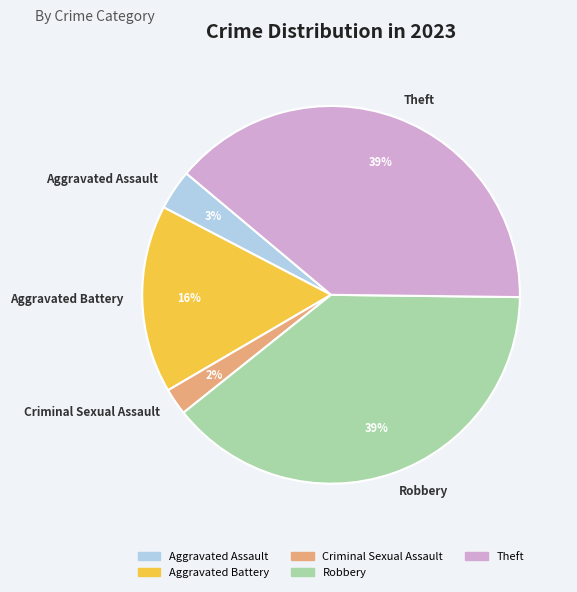

Is it true that Criminal Sexual Assault is 2% of the pie?

True